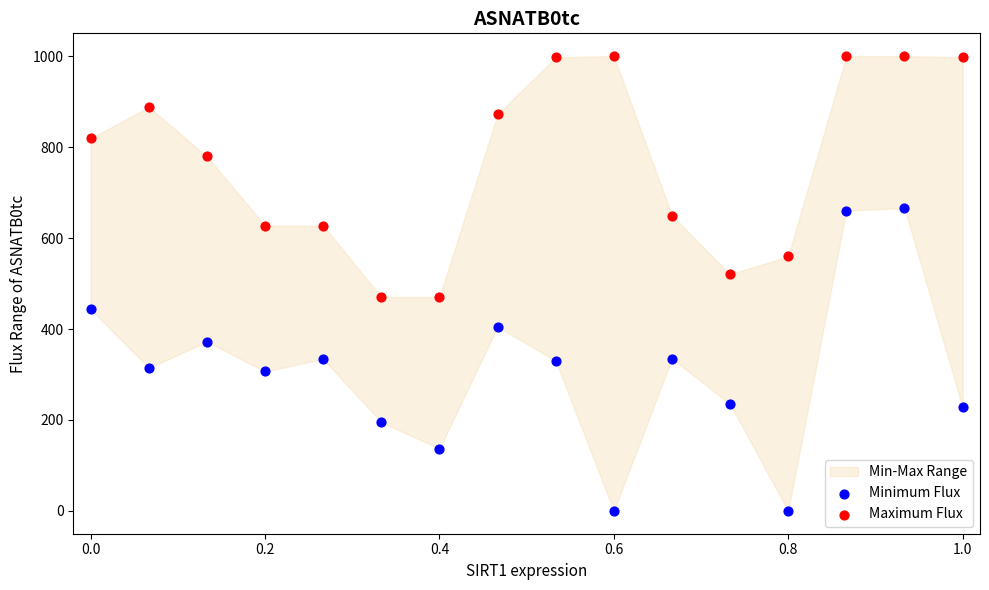

In the Maximum Flux series, what Y value is closest to 735?

779.3